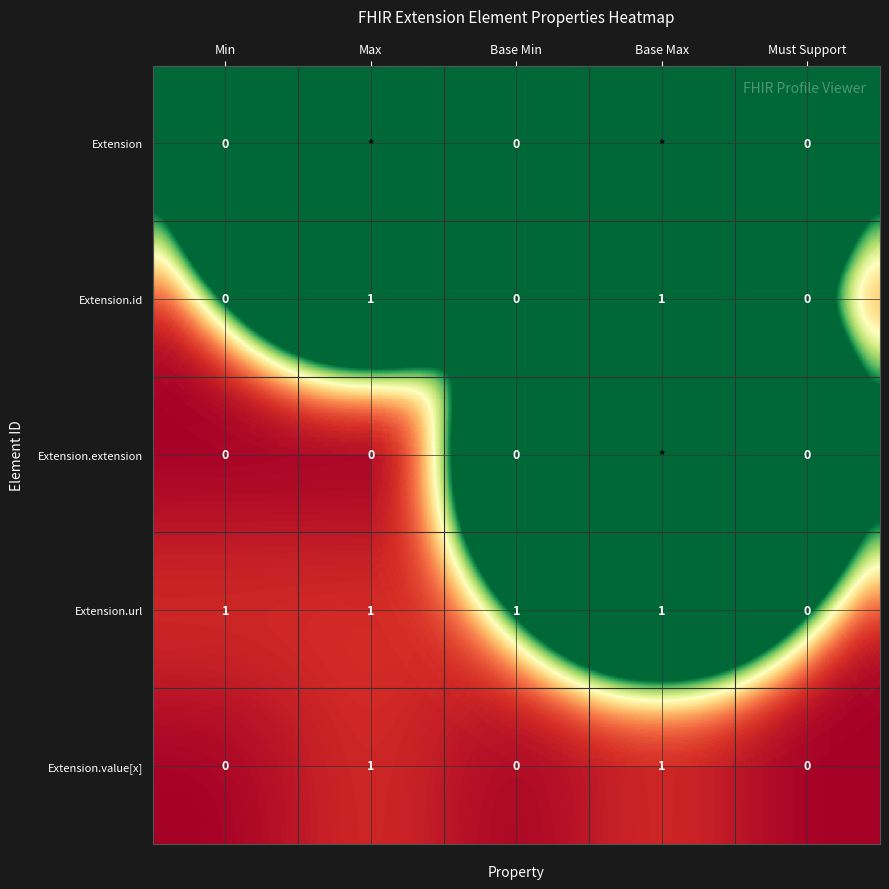

Is it true that Extension.id equals 0 at Base Max?

False